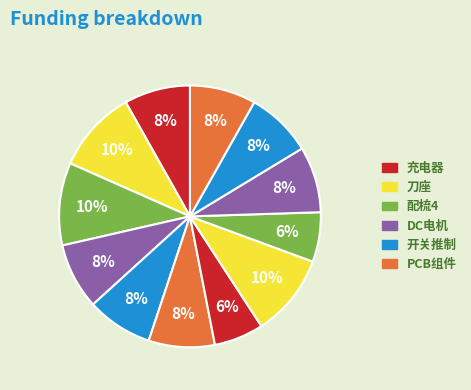

How many segments does this pie chart have?

12